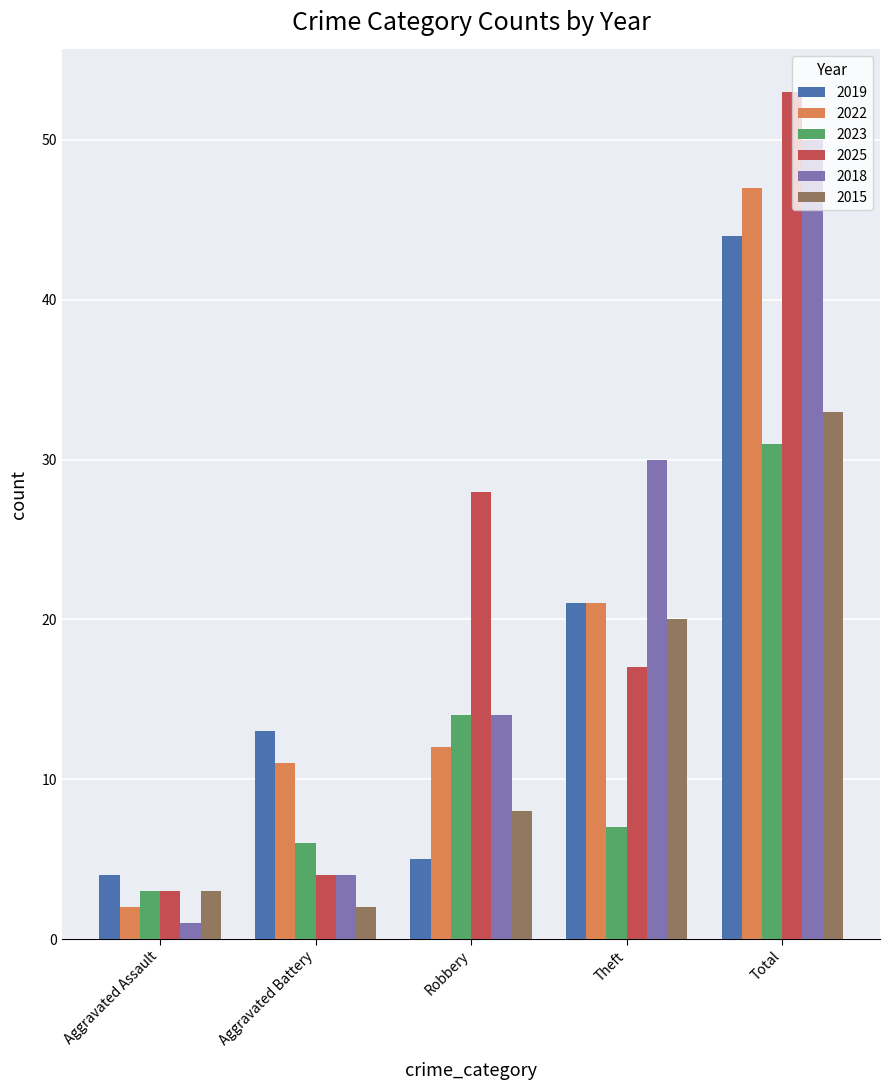

What is the label of the 3rd bar from the left?

Robbery